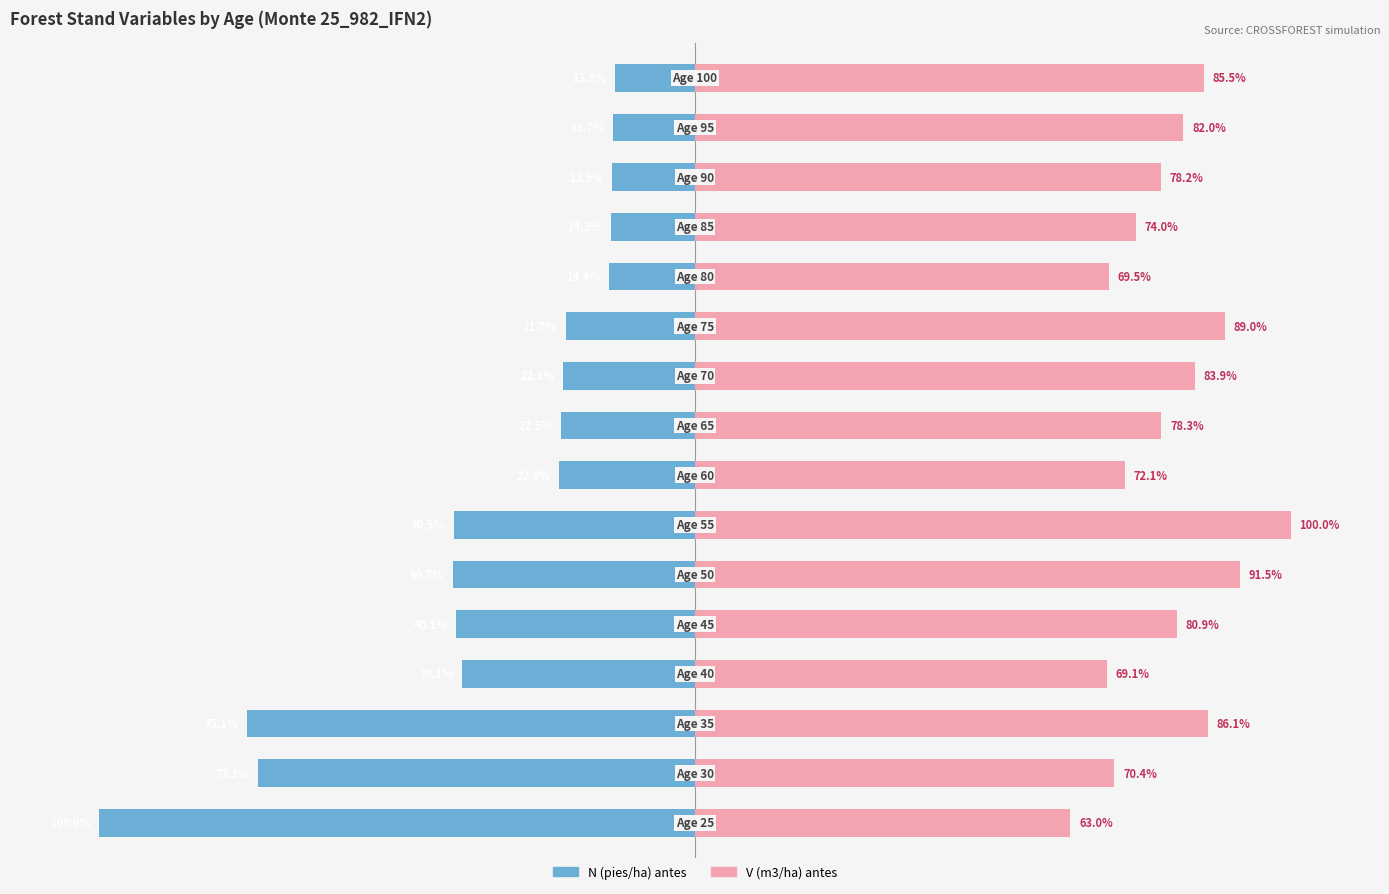

Reading right to left, what are all the values shown in this chart?

N (pies/ha) antes: -13.5	-13.7	-13.9	-14.2	-14.4	-21.7	-22.1	-22.5	-22.8	-40.5	-40.7	-40.1	-39.1	-75.1	-73.3	-100.0
V (m3/ha) antes: 85.5	82.0	78.2	74.0	69.5	89.0	83.9	78.3	72.1	100.0	91.5	80.9	69.1	86.1	70.4	63.0